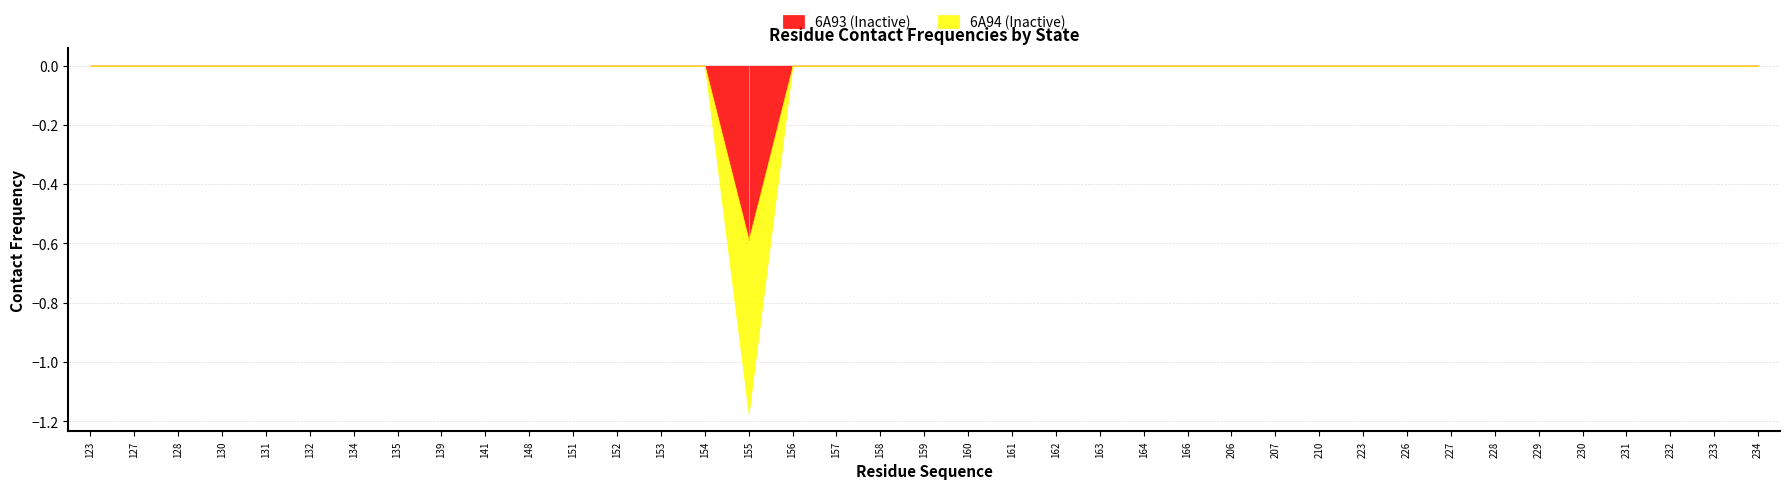

The value of Average Inactive at 166 is 0.0. True or false?

True